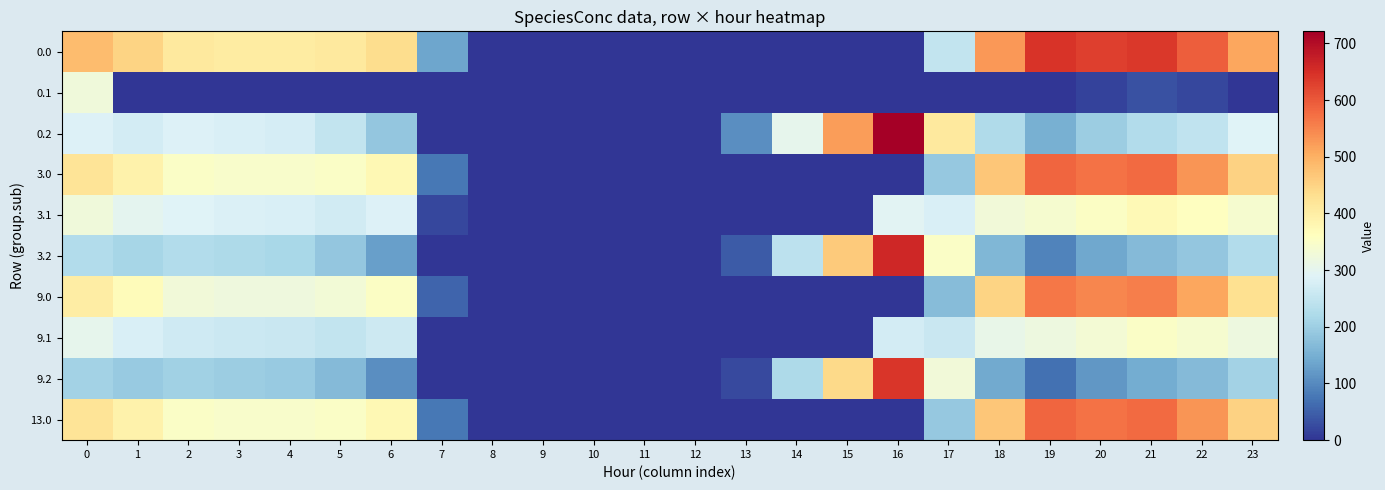

At how many categories does at least one series exceed 535?

5